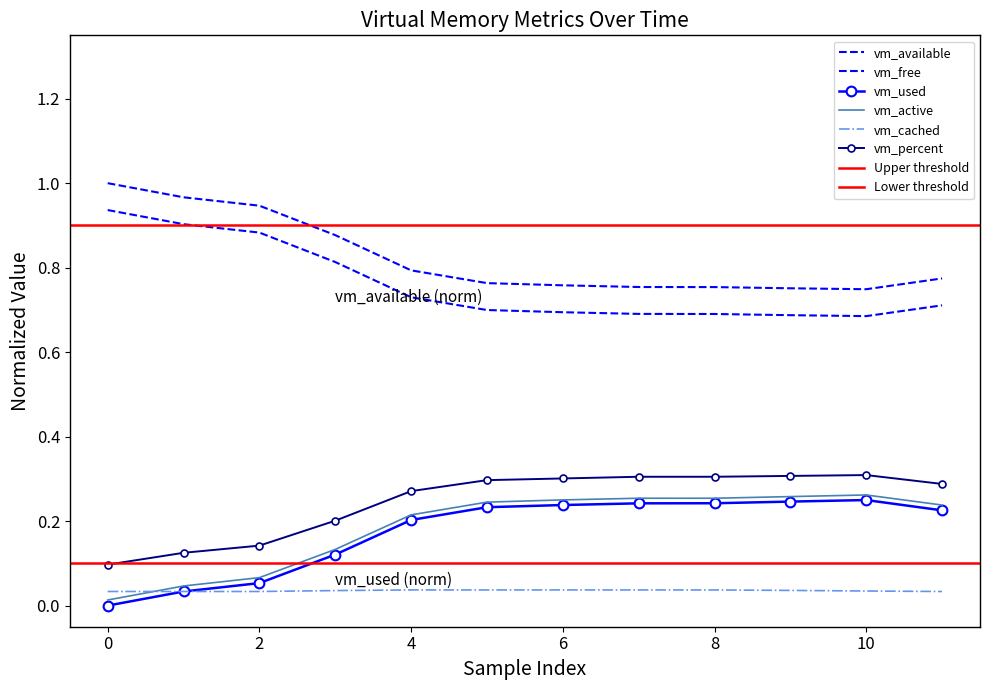

What are all the series names shown in the legend?

vm_available, vm_used, vm_free, vm_active, vm_percent, vm_cached